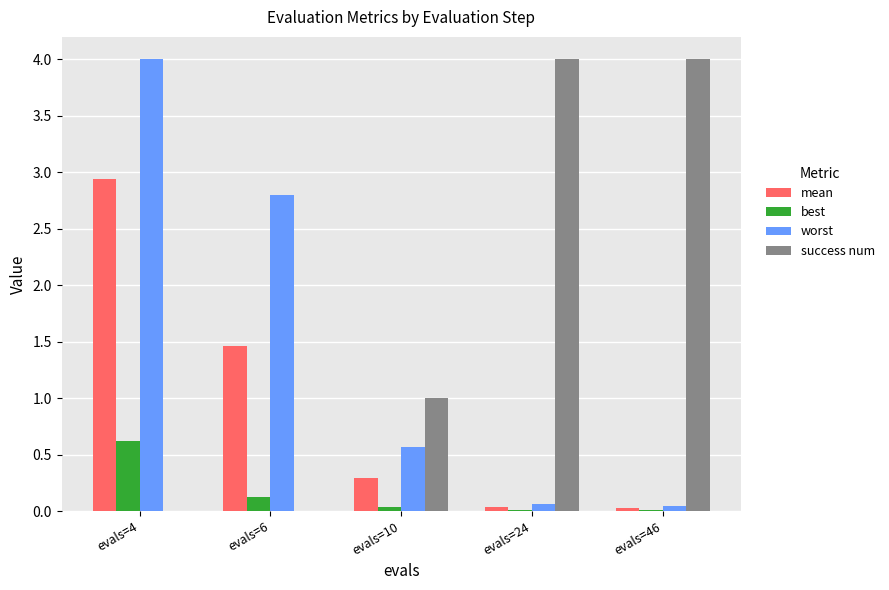

Are the bars horizontal?

No